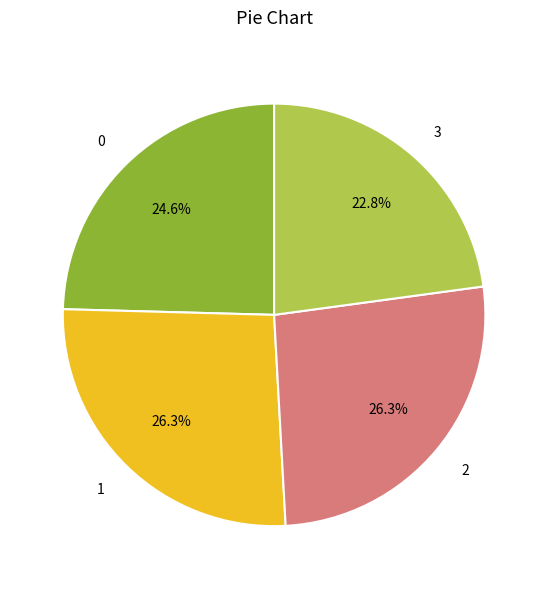

Which category has the smallest portion of the pie?

3